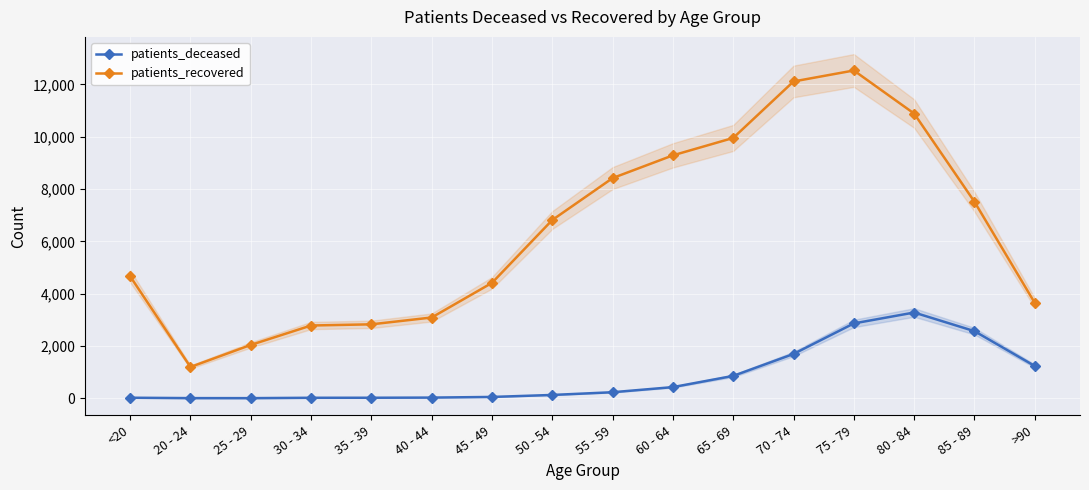

The value of patients_deceased at 85 - 89 is 2565. True or false?

True